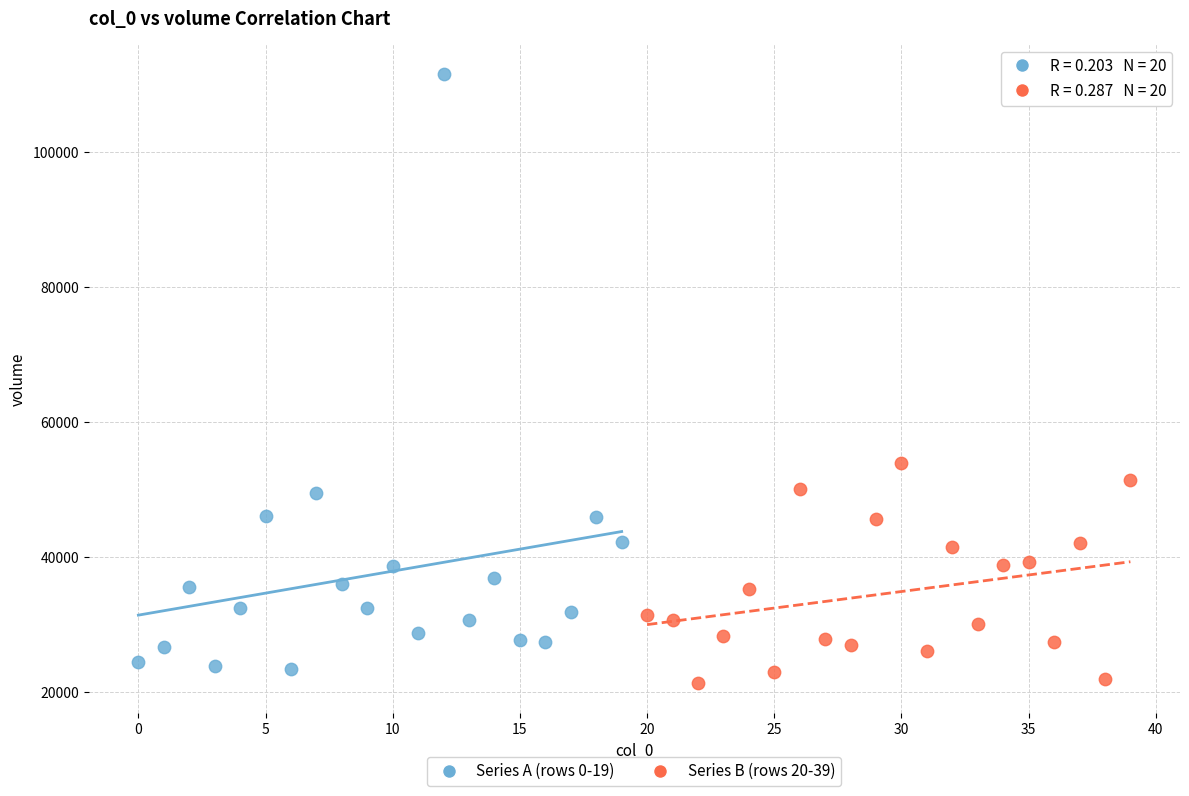

Which series has the largest Y range (max minus min)?

Series A (rows 0-19)